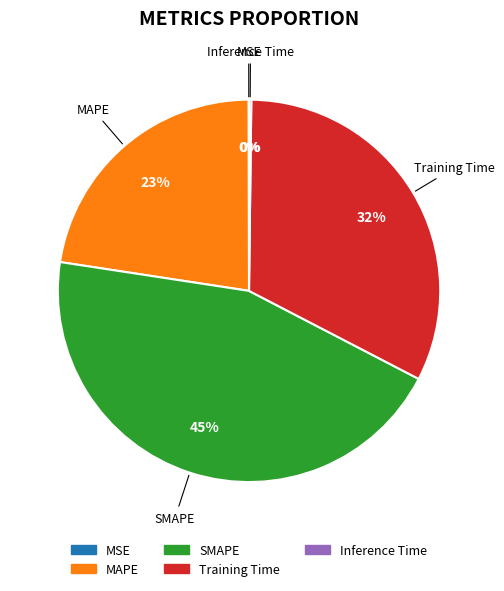

Which category has the biggest portion of the pie?

SMAPE